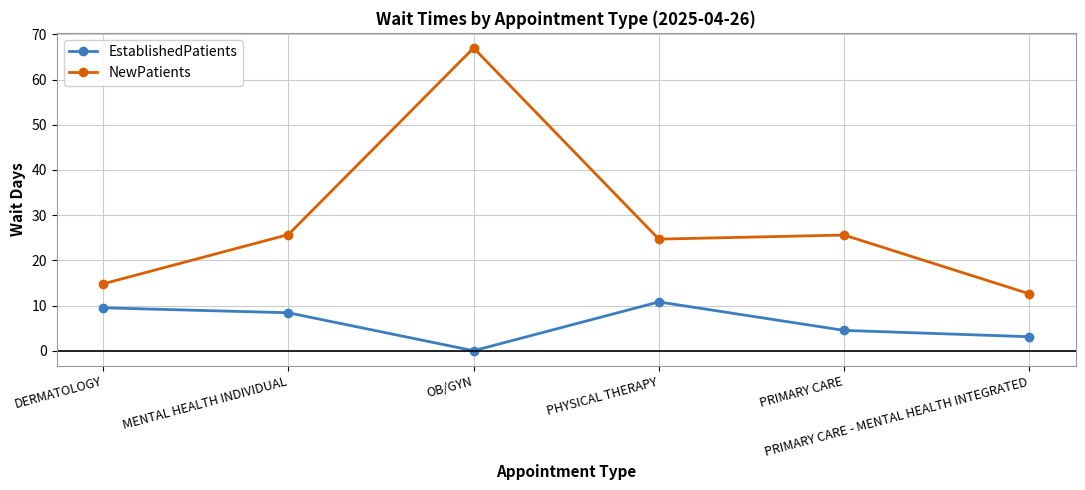

Is it true that NewPatients equals 25.7 at MENTAL HEALTH INDIVIDUAL?

True